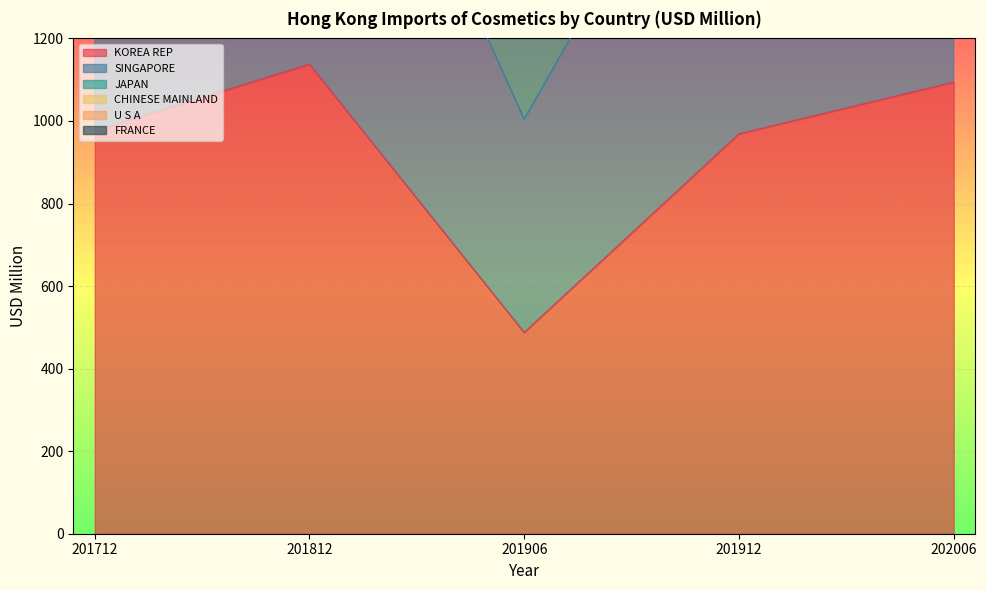

What is the total value across all series at 201712?

7749.6